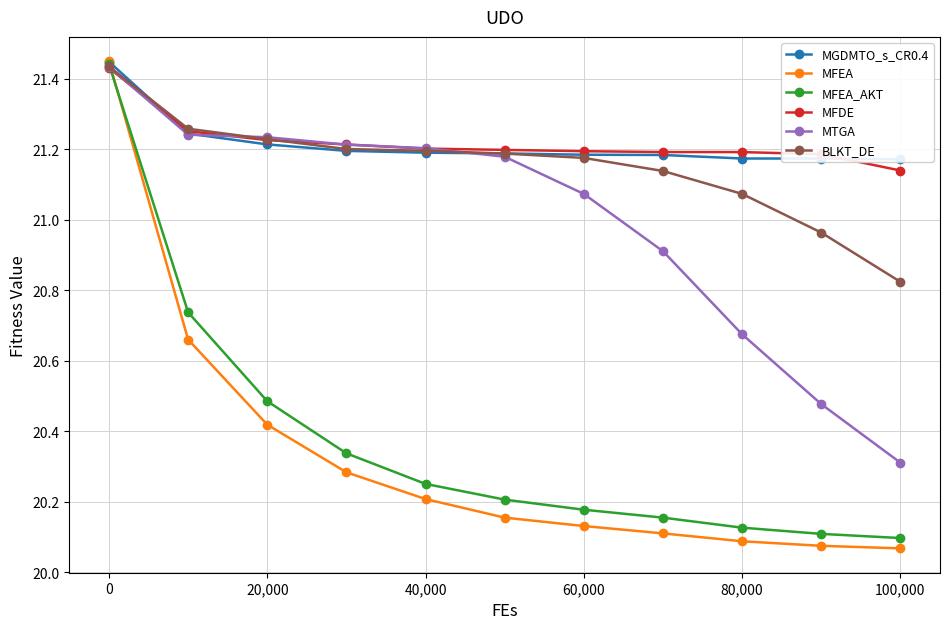

The BLKT_DE series shows 11.9 at 20,000. True or false?

False